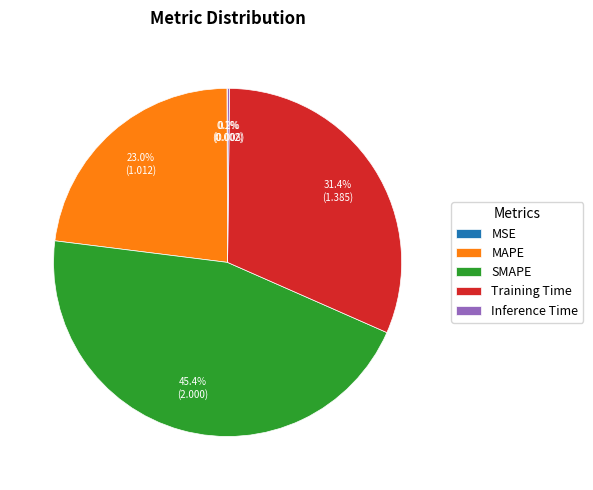

What is the largest slice in the pie chart?

SMAPE